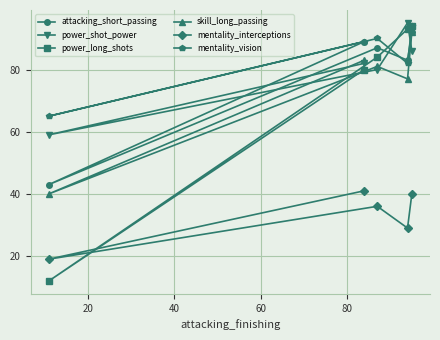

Which series has the widest spread of values?

power_long_shots